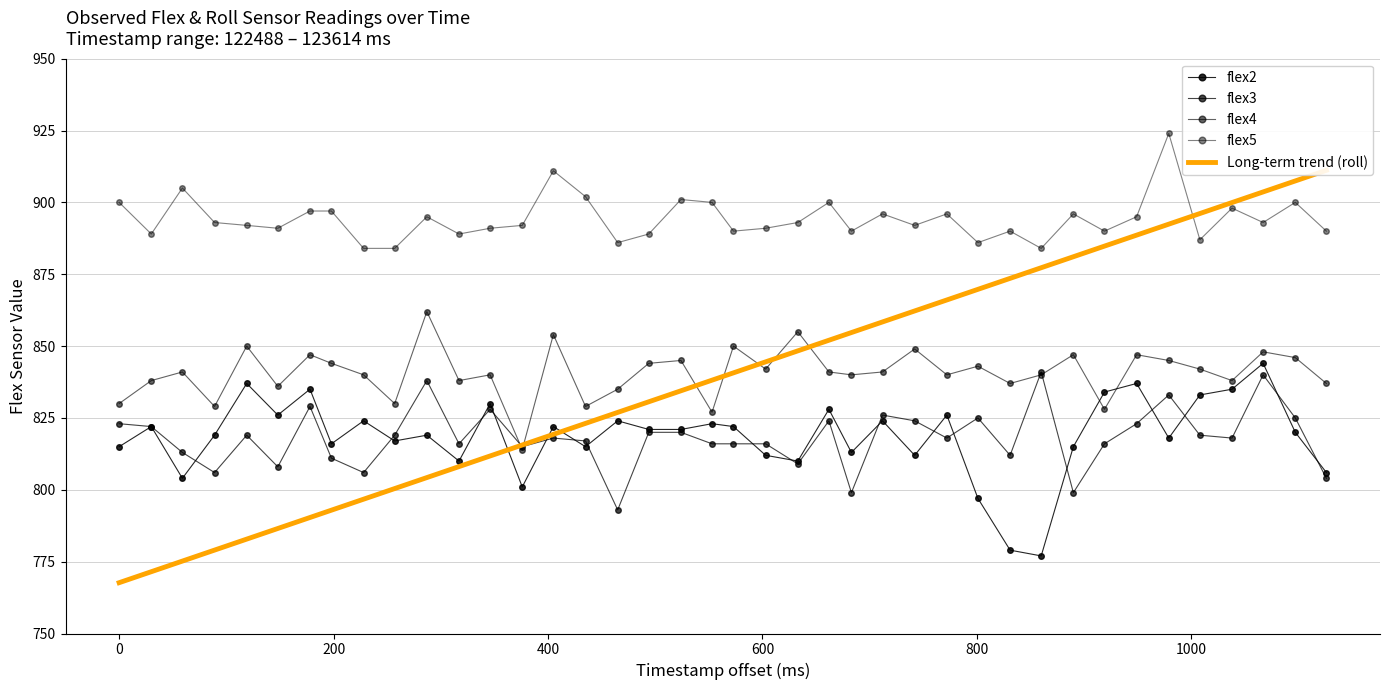

True or false: Long-term trend (roll) has more than 2 interior local peaks.

False